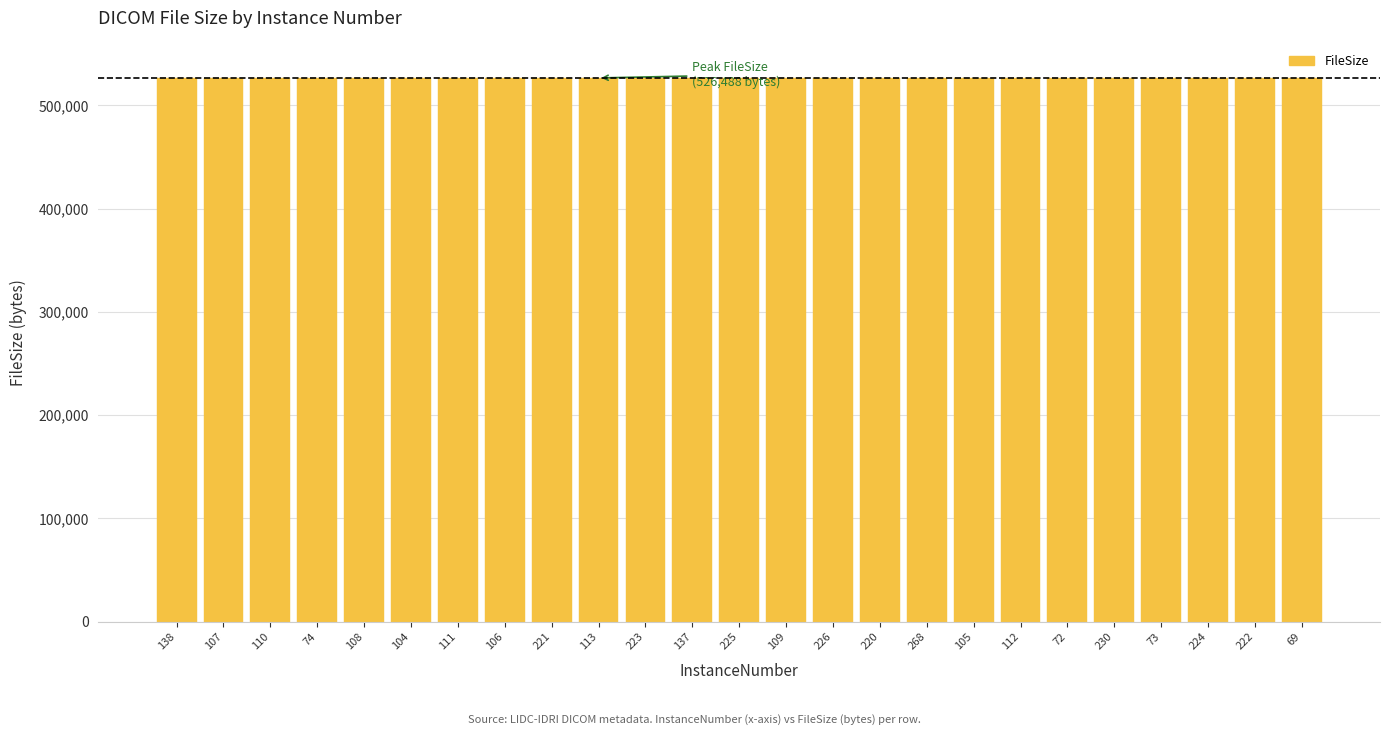

What is the sum of the values at 225 and 137?

1052972